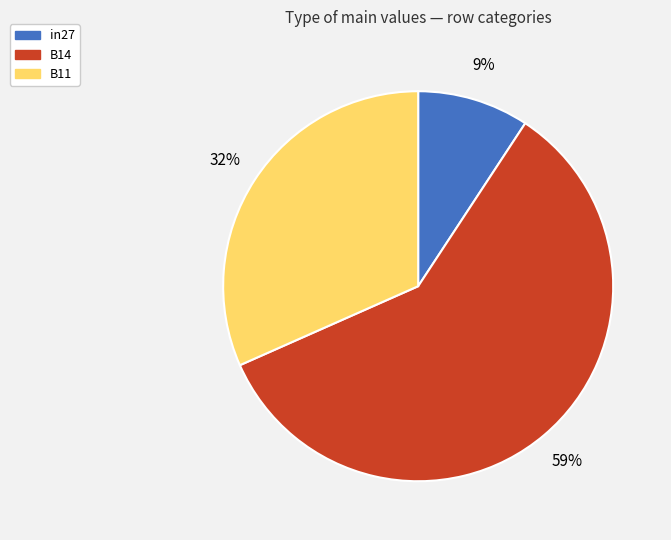

Which slice is the smallest?

in27